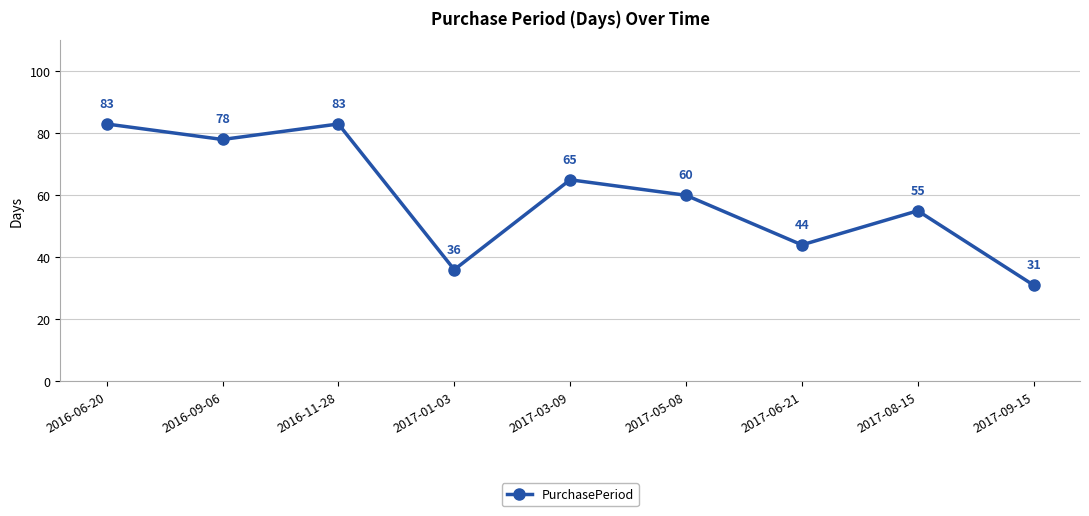

Which category has the lowest value across all series?

2017-09-15